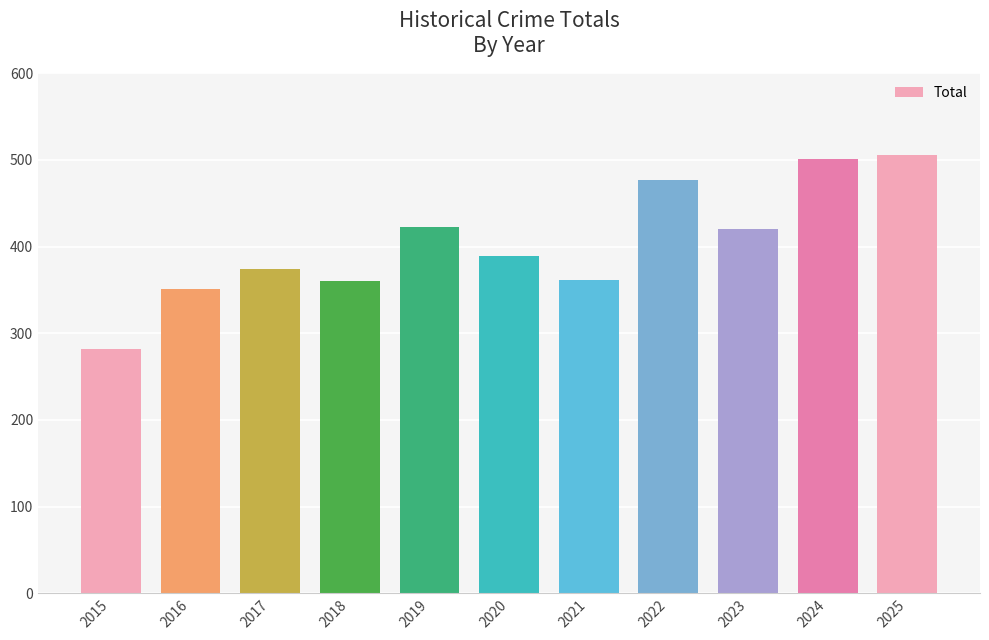

Between 2025 and 2017, which is larger?

2025